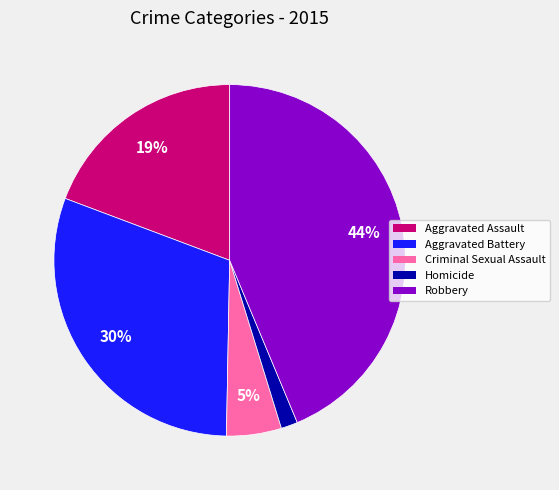

To the nearest percent, what percentage of the pie is Robbery?

44%